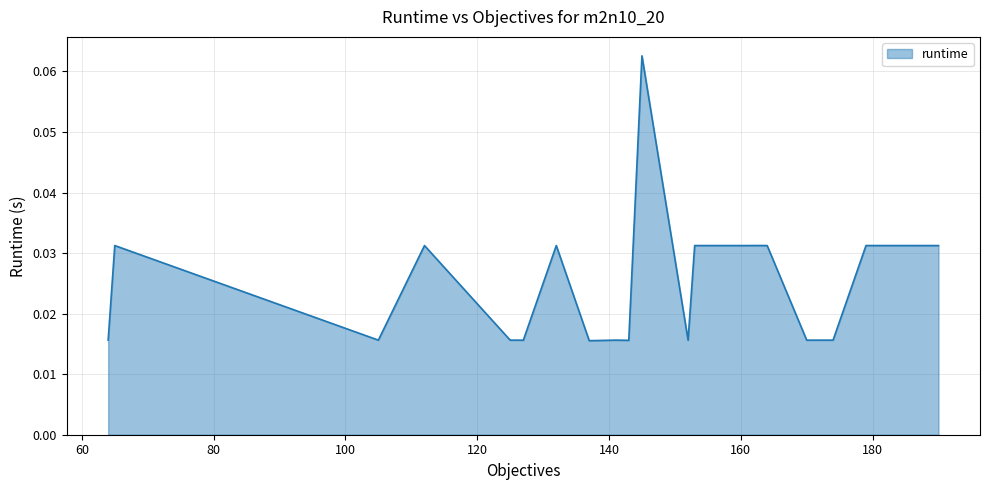

Where is the data nearest to the value 0?

137